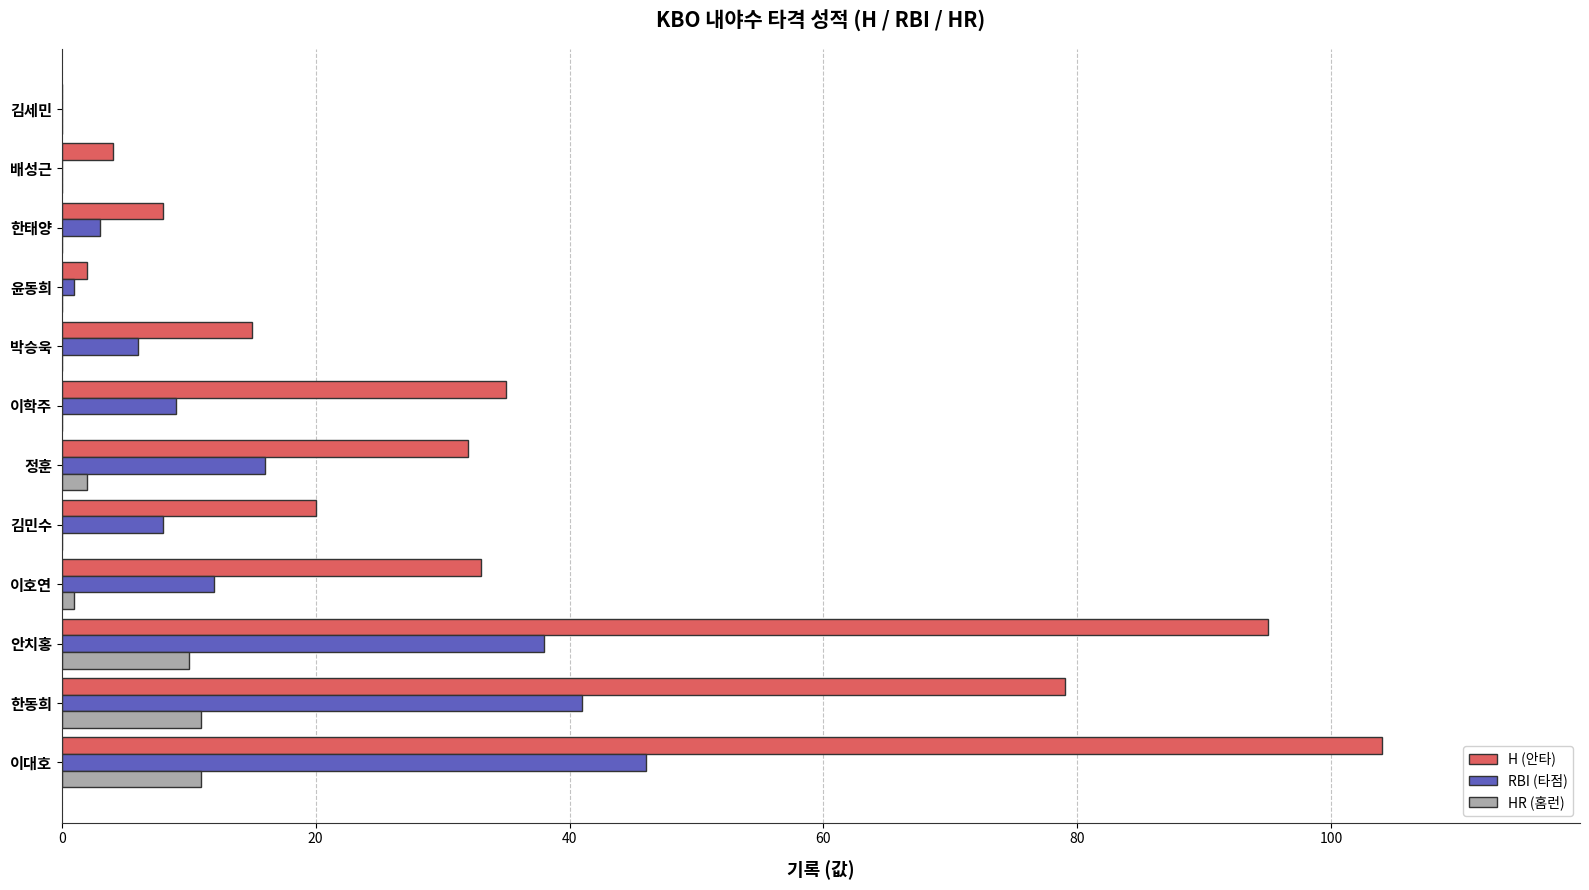

What are all the series names shown in the legend?

H (안타), RBI (타점), HR (홈런)